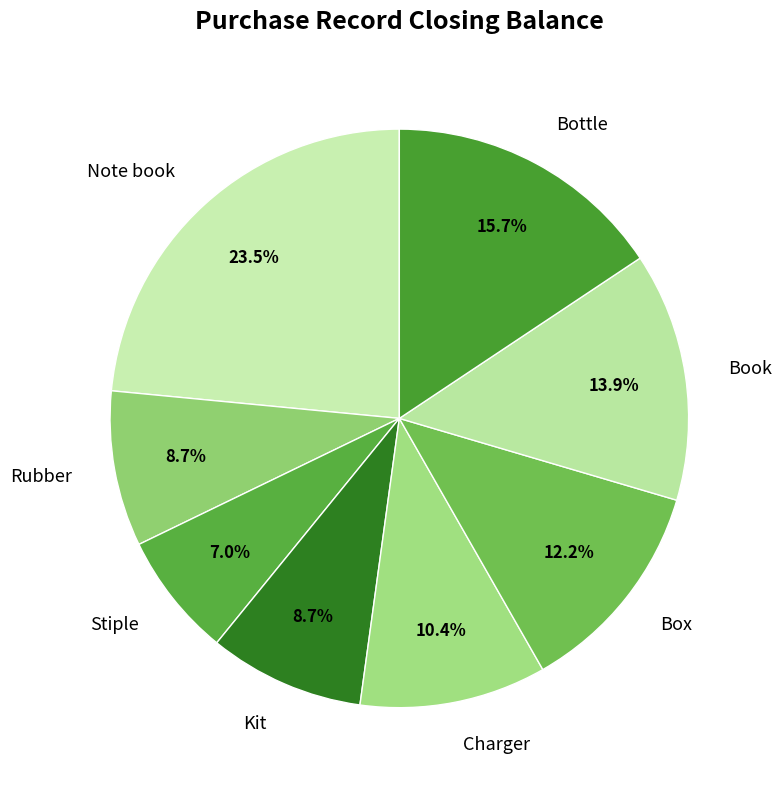

To the nearest percent, what is the combined percentage of Note book and Kit?

32%